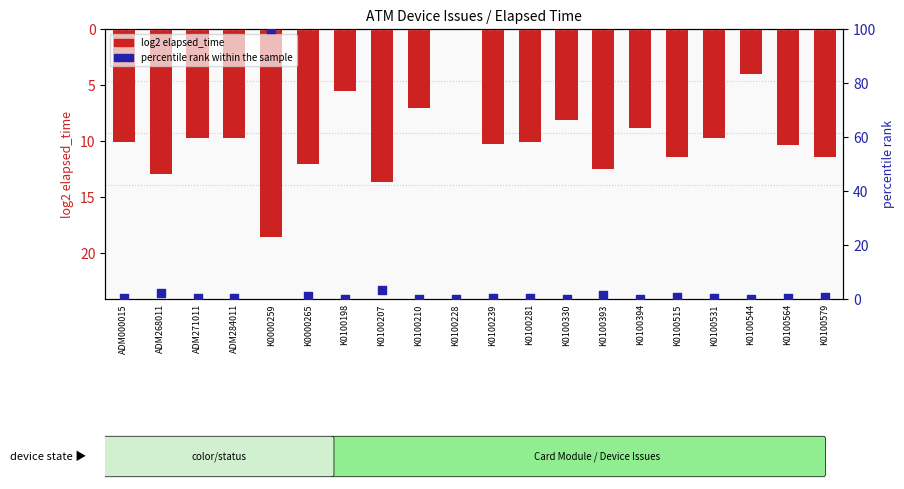

What are all the series names shown in the legend?

log2 elapsed_time, percentile rank within the sample